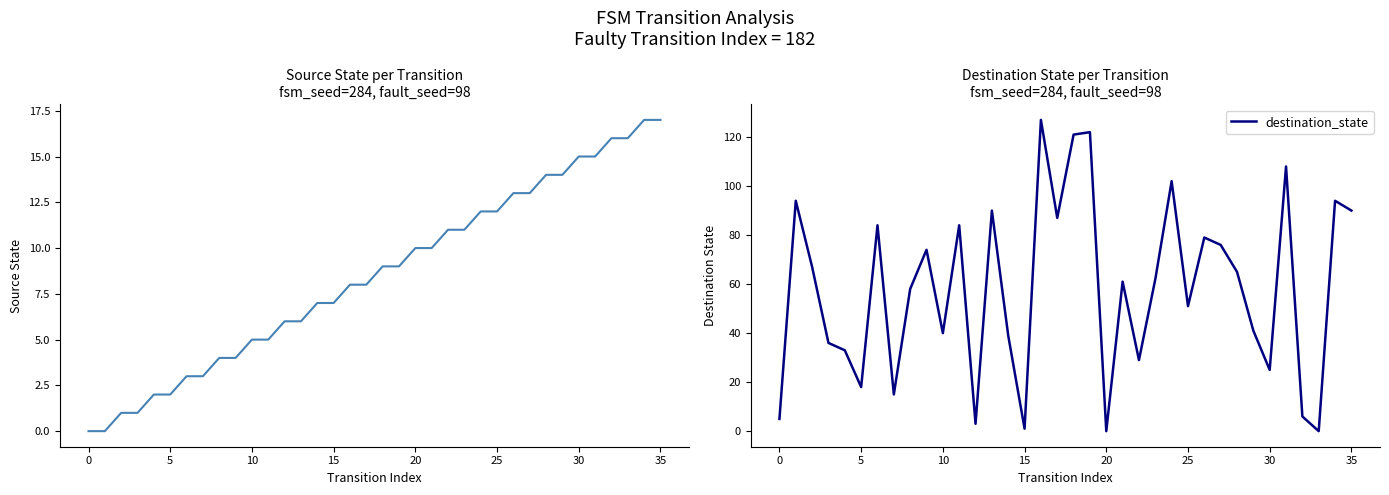

Is it true that source_state equals 8 at 17?

True